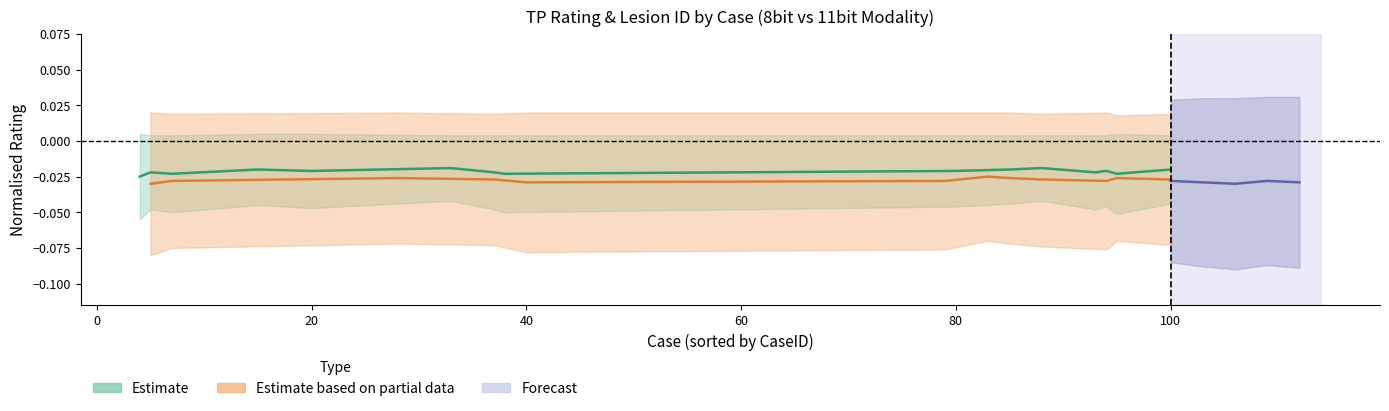

Between 37 and 94, which series saw the biggest shift?

TP_Rating